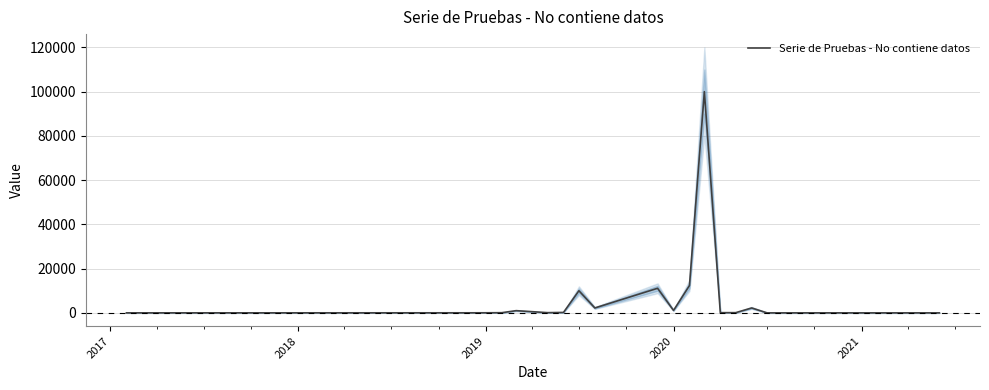

Reading left to right, extract all data points from this chart.

10	30	40	80	1001	100	200	9999	2222	11111	1111	12345	99998	99	99	2222	1	2	3	4	8	7	6	0	1	2	3	4